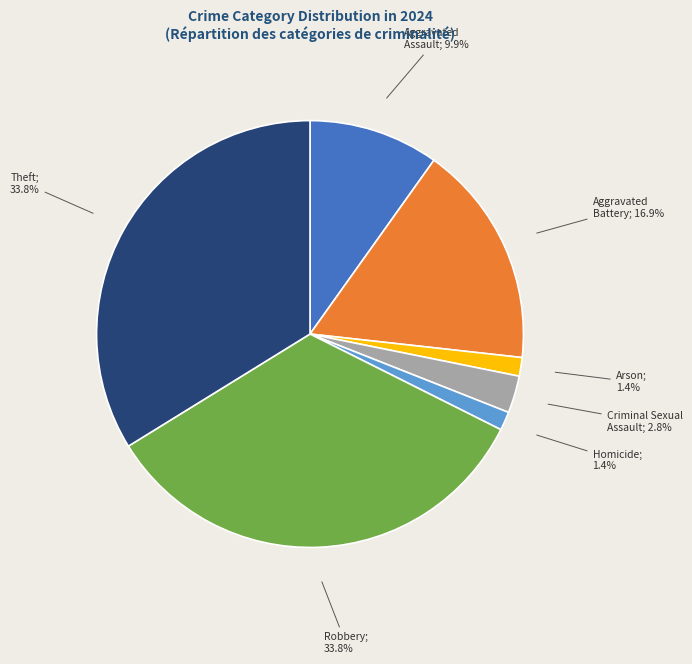

Is there a majority slice in this chart?

No